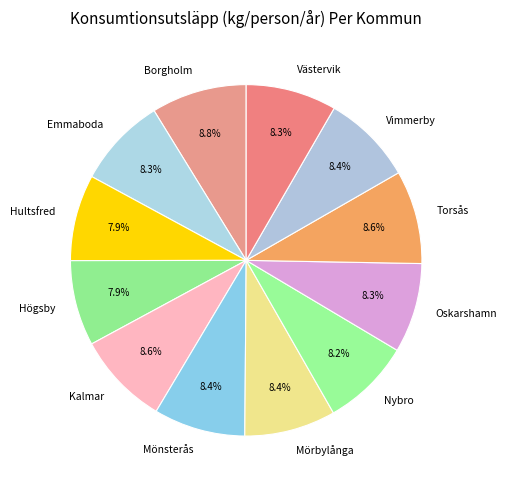

To the nearest percent, what portion does Mörbylånga represent?

8%